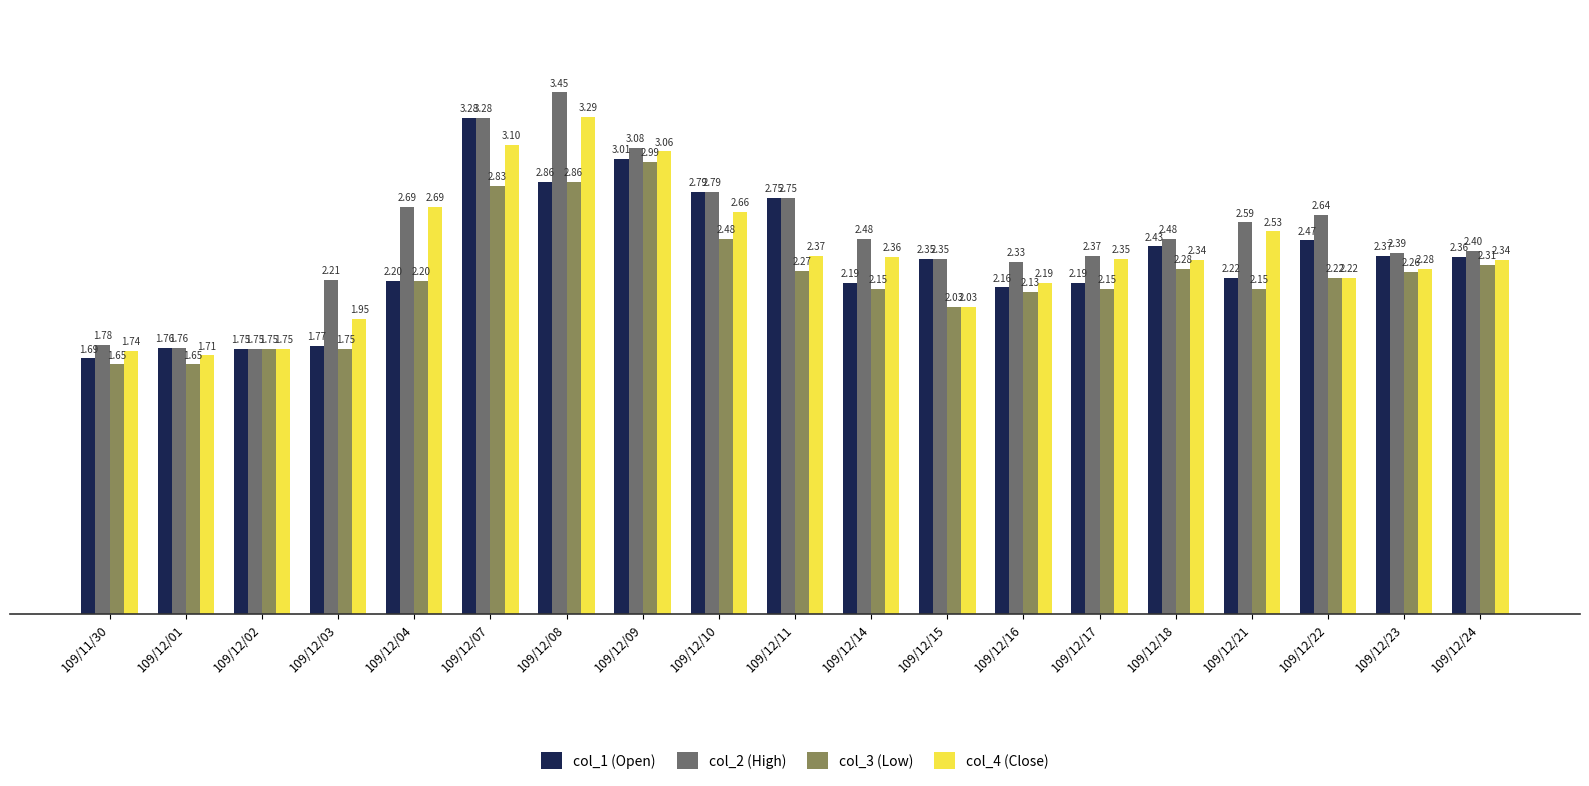

At which category is the sum across all series the highest?

109/12/07